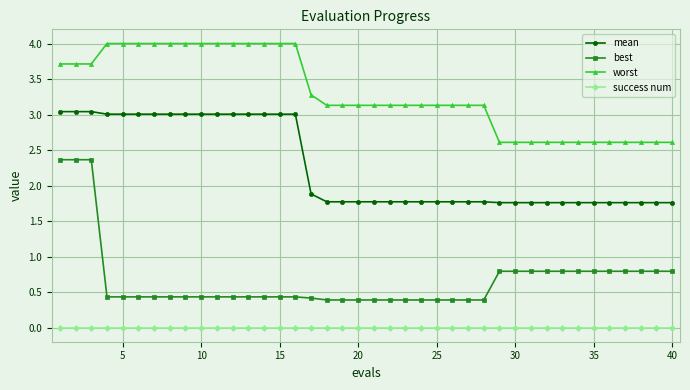

What is the lowest value of the mean series?

1.8